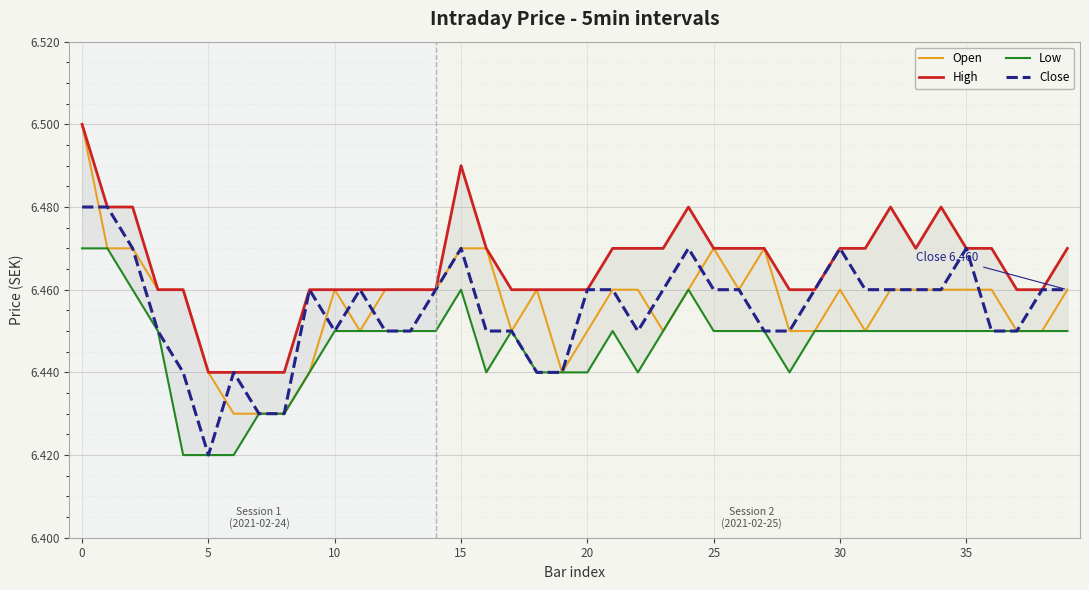

Where is the first local maximum for High?

15